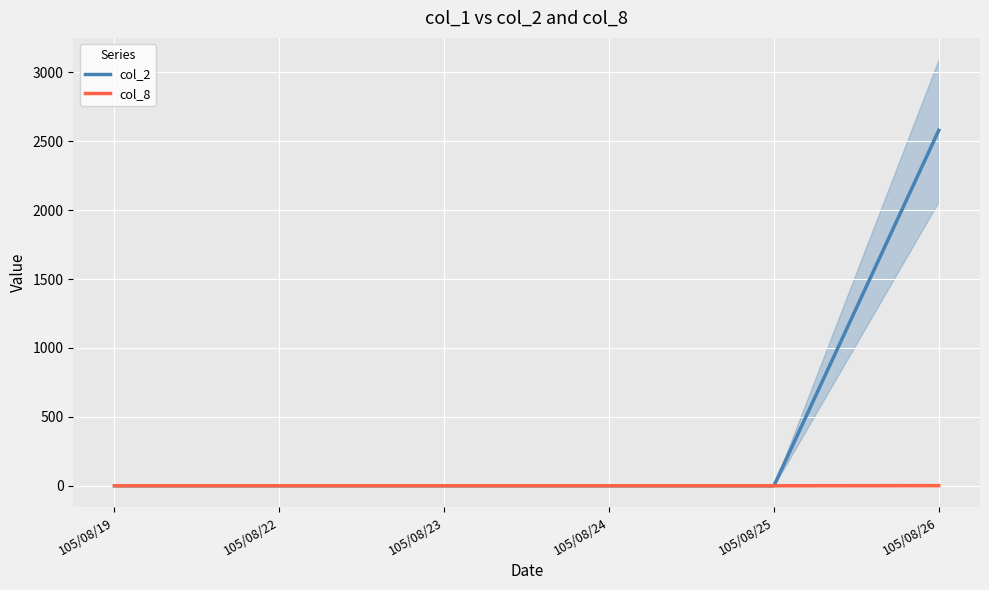

Rank the series by their average value, from highest to lowest.

col_2, col_8